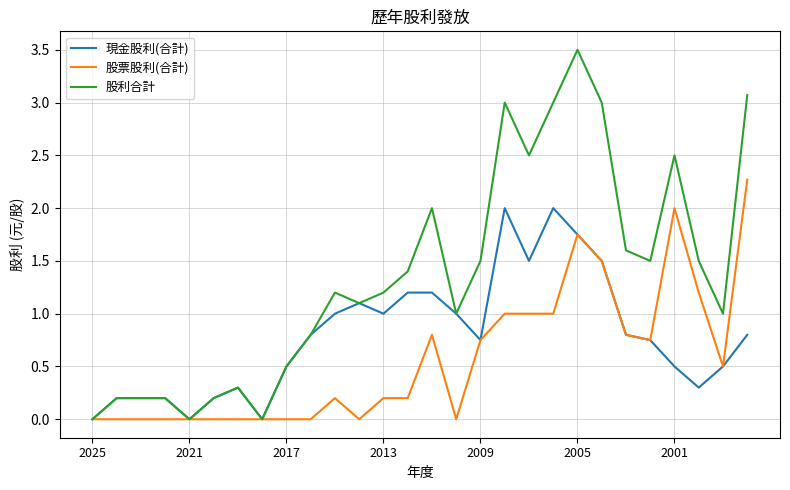

How many lines are shown in the chart?

3